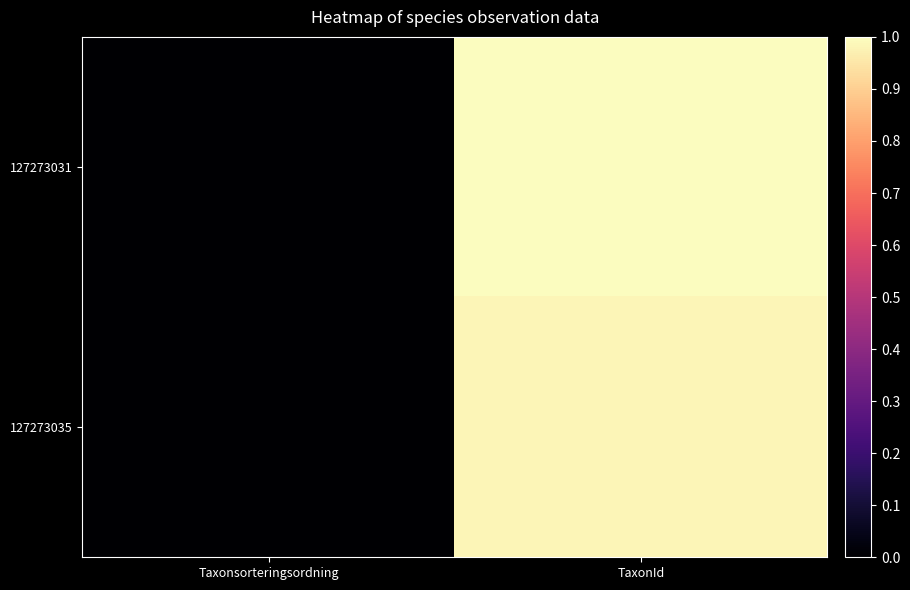

Between TaxonId and Taxonsorteringsordning, which is larger?

TaxonId